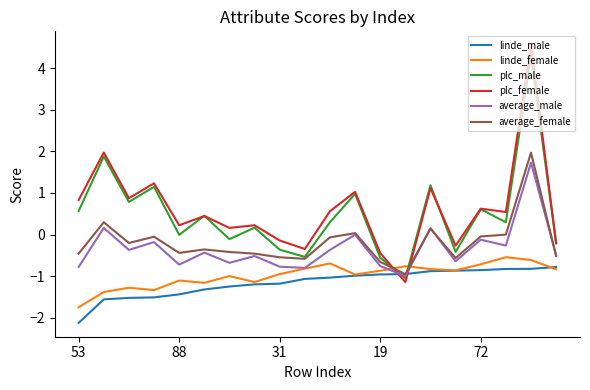

Which series has the widest spread of values?

plc_female